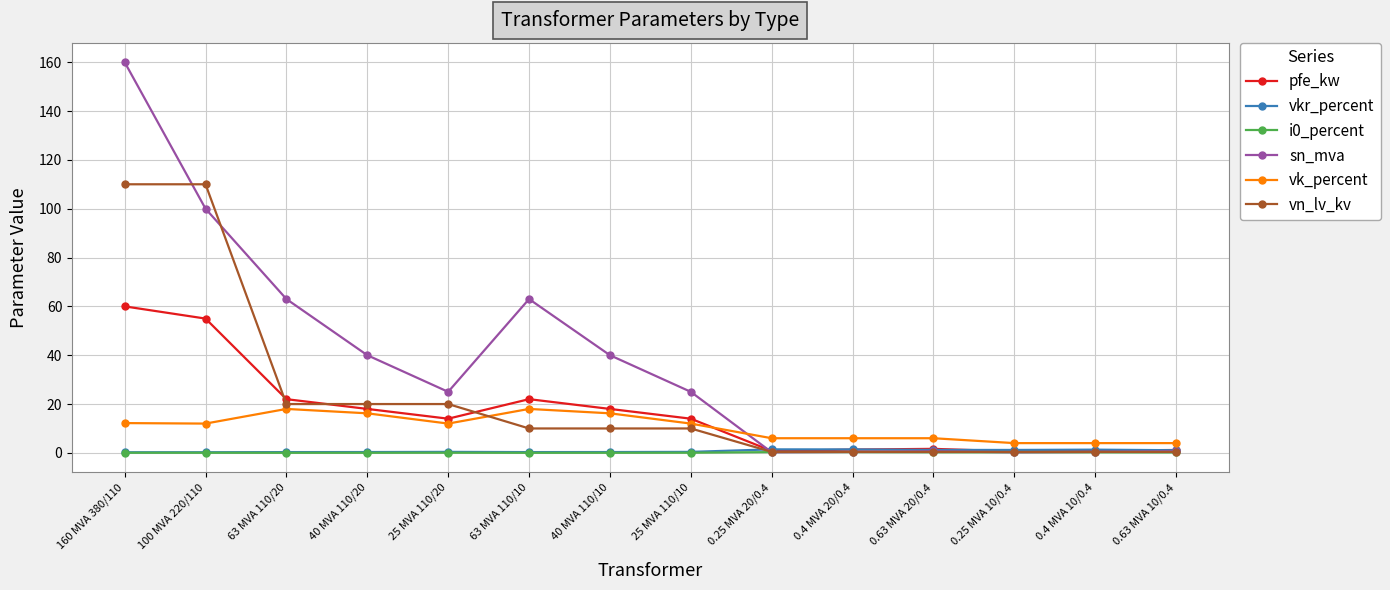

What is the label of the 11th point from the right?

40 MVA 110/20